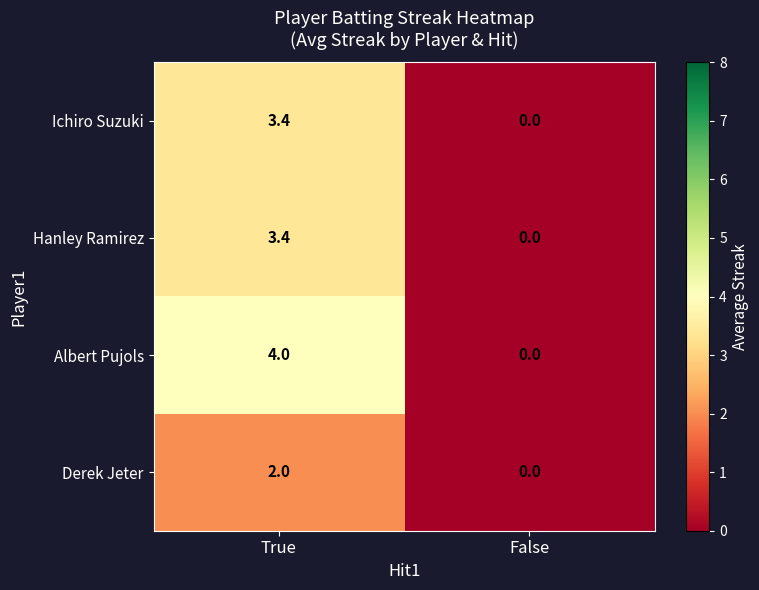

Which series has the largest total across all categories?

Albert Pujols